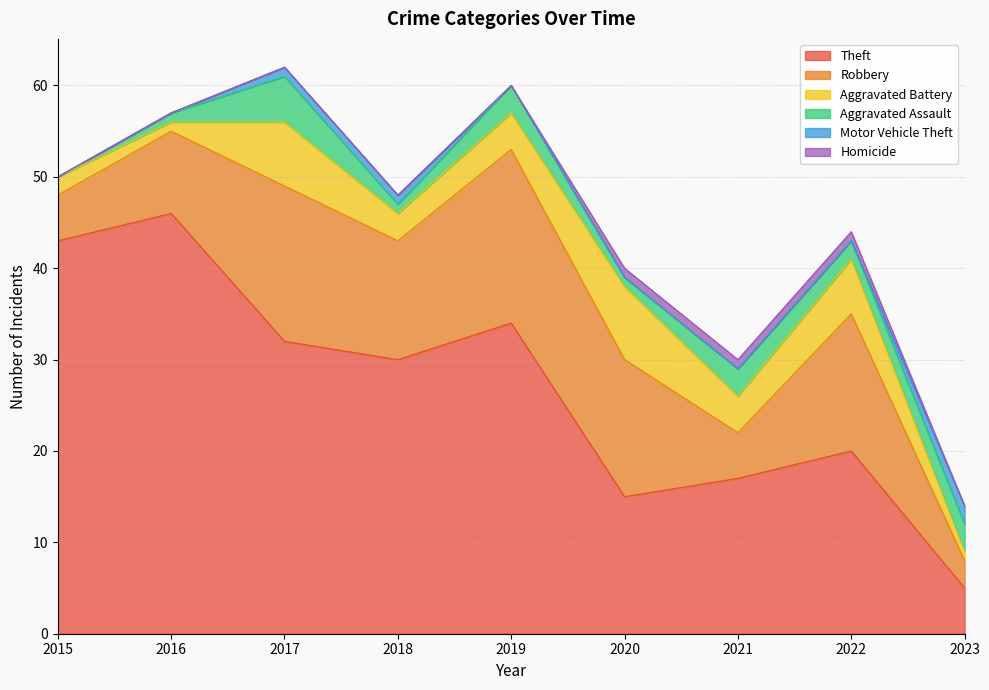

Reading right to left, extract all data points from this chart.

Theft: 2023=5	2022=20	2021=17	2020=15	2019=34	2018=30	2017=32	2016=46	2015=43
Robbery: 2023=3	2022=15	2021=5	2020=15	2019=19	2018=13	2017=17	2016=9	2015=5
Aggravated Battery: 2023=1	2022=6	2021=4	2020=8	2019=4	2018=3	2017=7	2016=1	2015=2
Aggravated Assault: 2023=3	2022=2	2021=3	2020=1	2019=3	2018=1	2017=5	2016=1	2015=0
Motor Vehicle Theft: 2023=2	2022=0	2021=0	2020=0	2019=0	2018=1	2017=1	2016=0	2015=0
Homicide: 2023=0	2022=1	2021=1	2020=1	2019=0	2018=0	2017=0	2016=0	2015=0